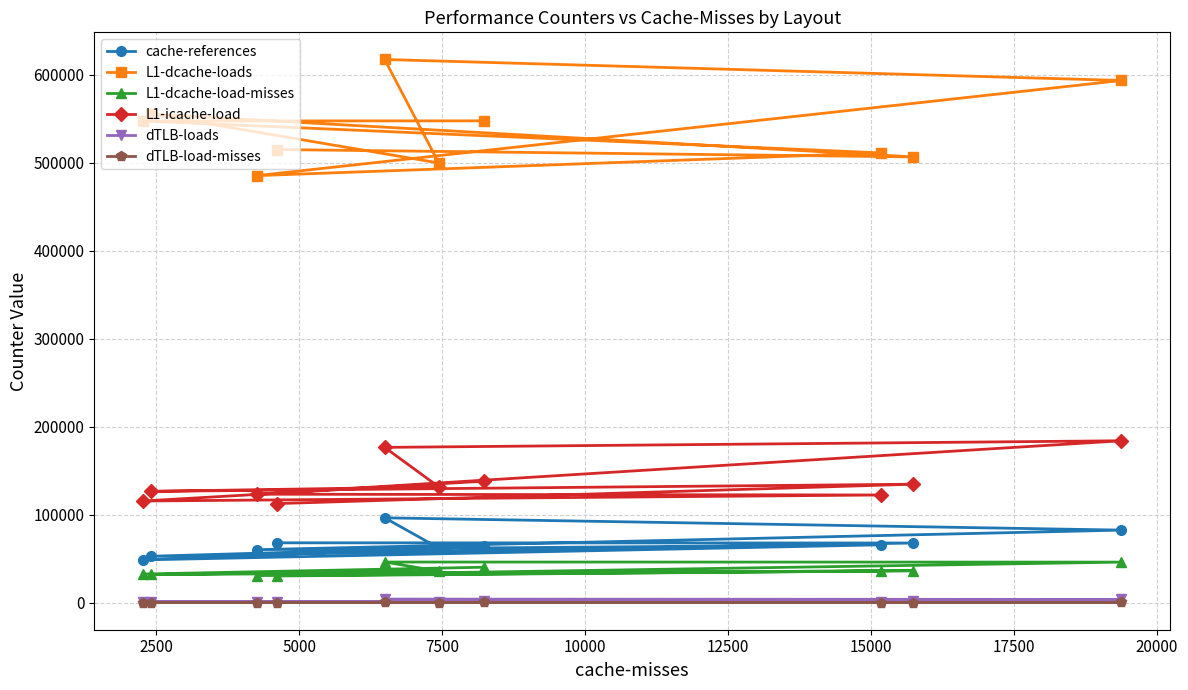

At how many categories does at least one series exceed 343691?

10